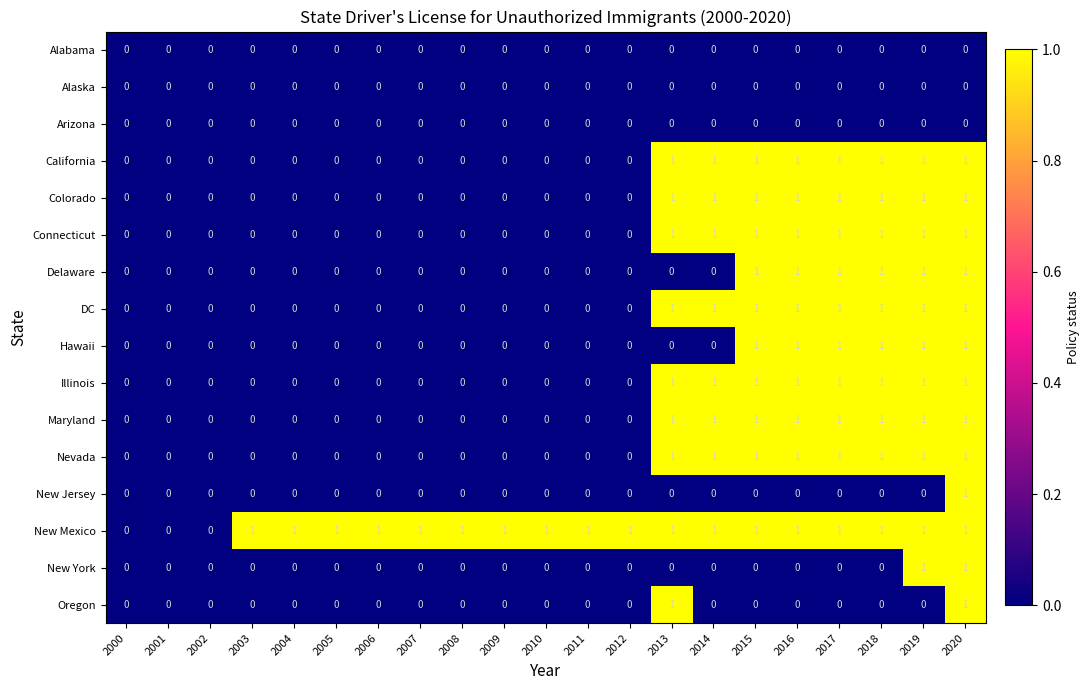

Between 2002 and 2005, which series saw the biggest shift?

New Mexico